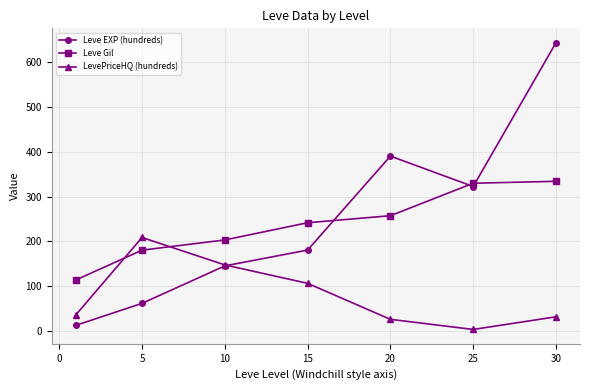

Which series has the largest total across all categories?

Leve EXP (hundreds)